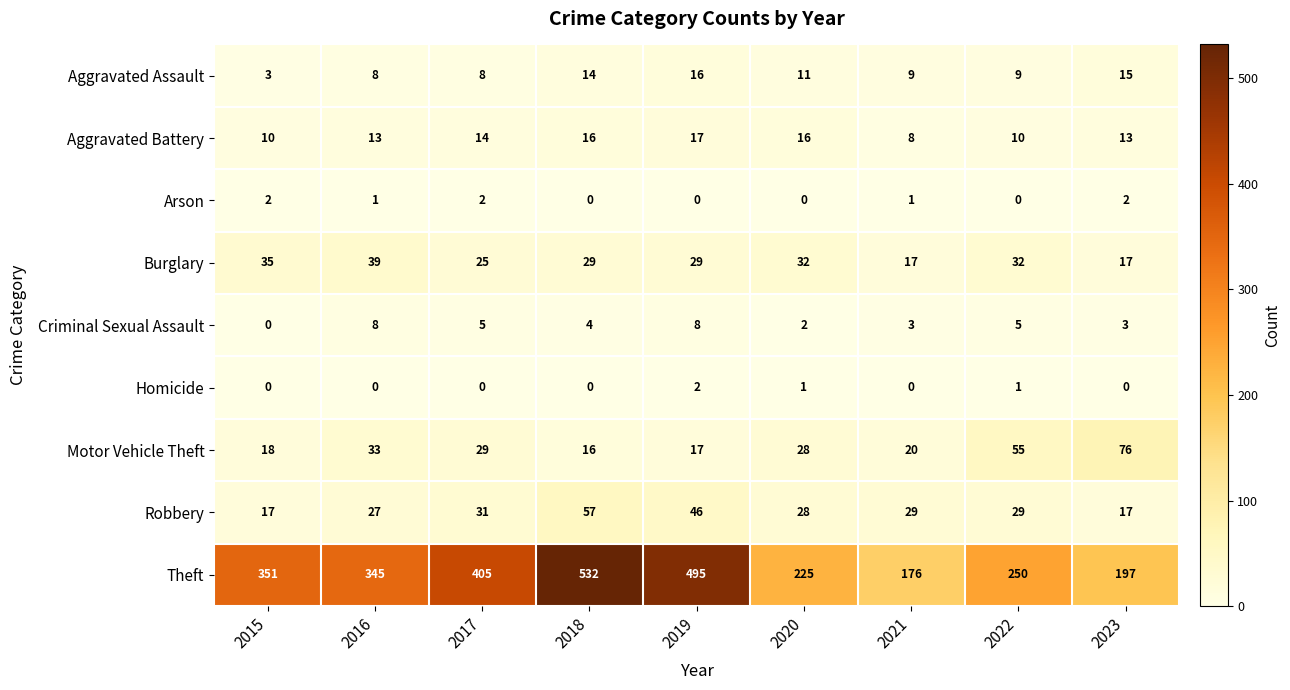

Which label corresponds to the largest value in the chart?

2018